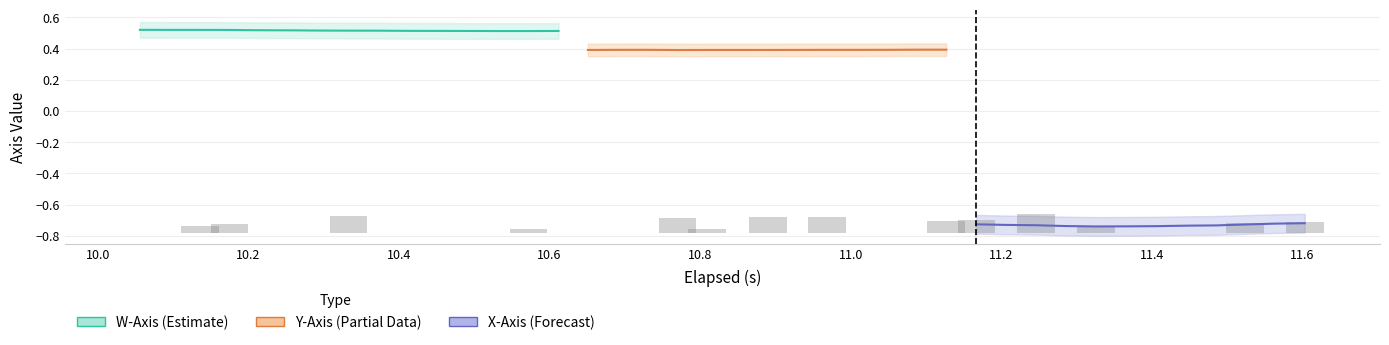

What is the minimum value for W-Axis?

0.5